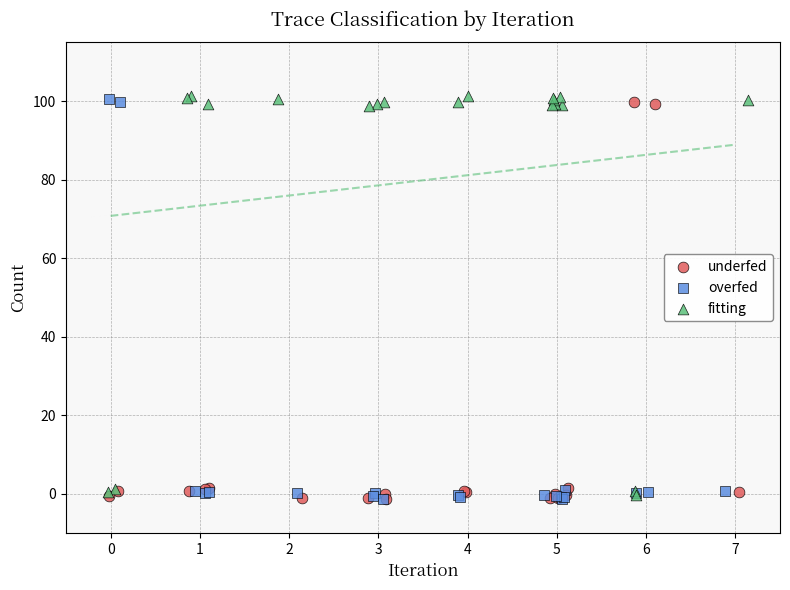

What are all the series names shown in the legend?

underfed, overfed, fitting